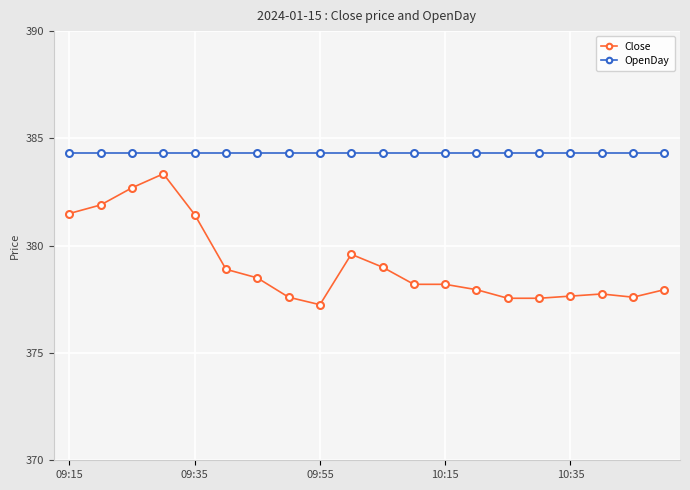

Rank the series by their maximum value, from lowest to highest.

Close, OpenDay